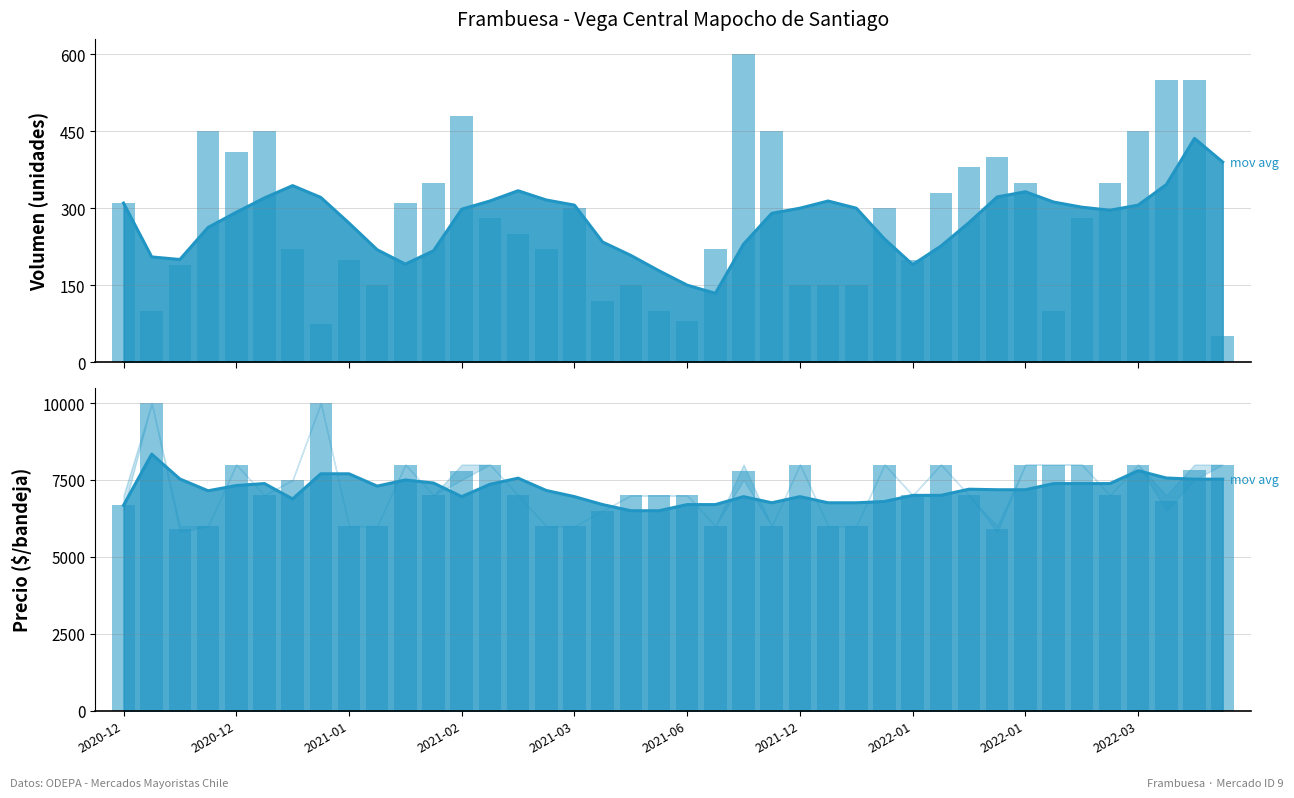

List the series in order of their peak value, lowest first.

Volumen, Precio promedio ponderado